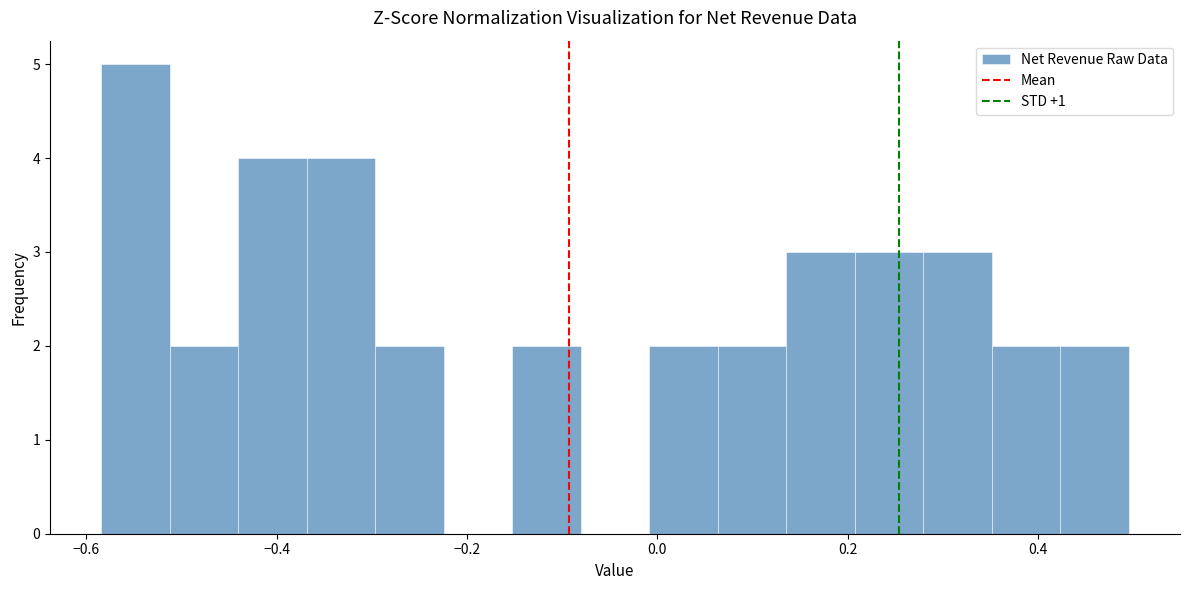

Read against the x-axis, roughly where is the centre of the tallest bar?

-0.54